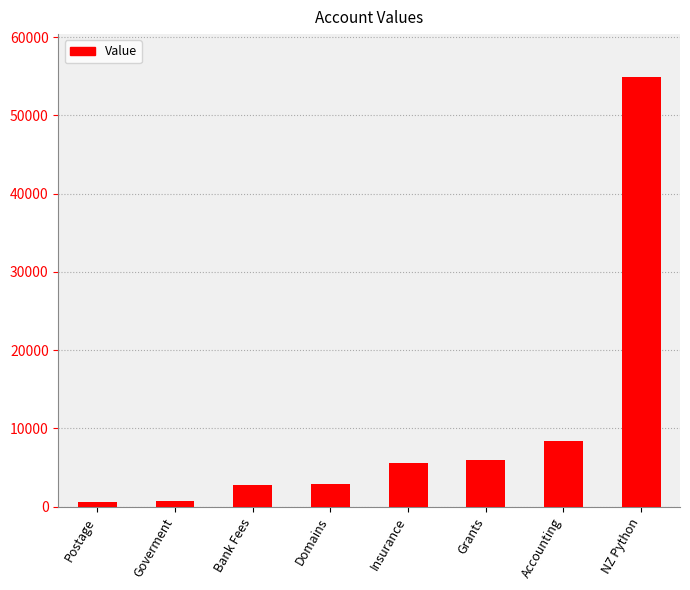

What is the ratio of the value at Insurance to the value at Grants?

0.9